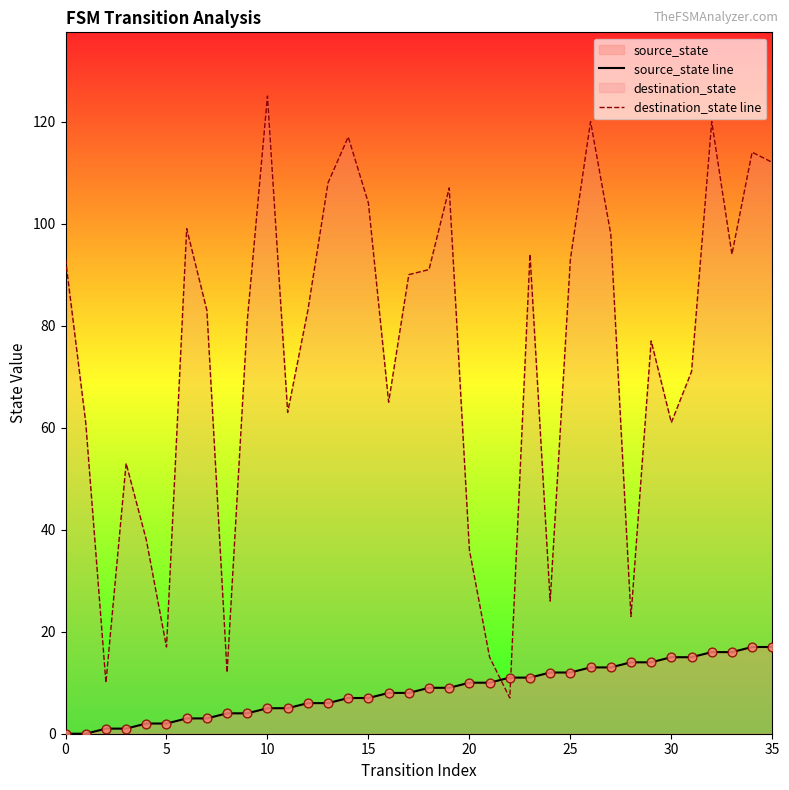

Which series contains the lowest Y value?

source_state line